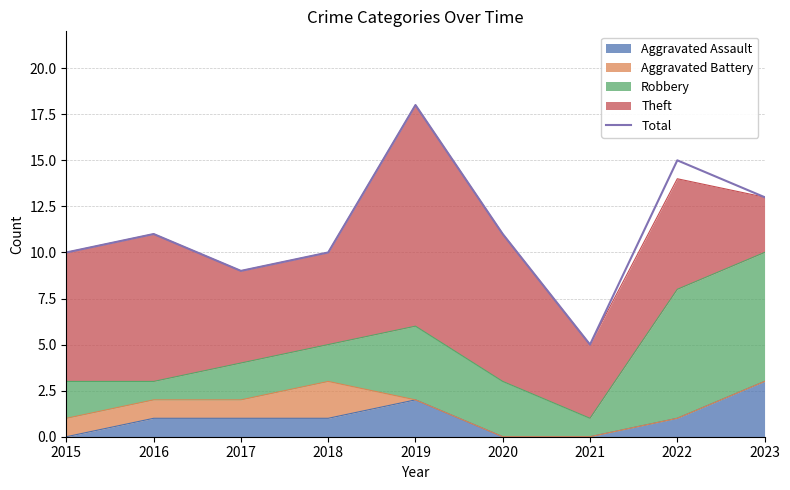

How many lines are shown in the chart?

1